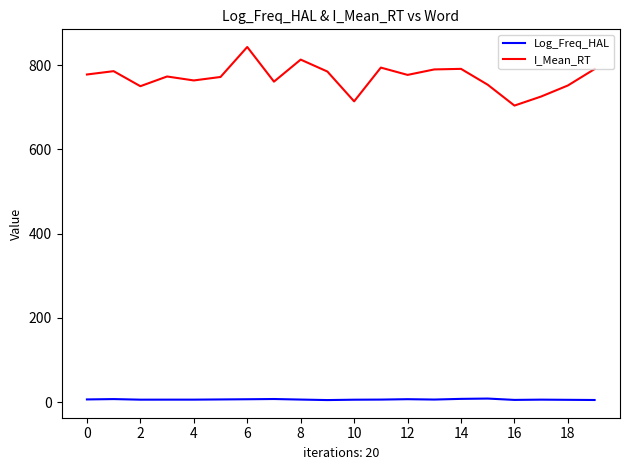

Which series has the widest spread of values?

I_Mean_RT